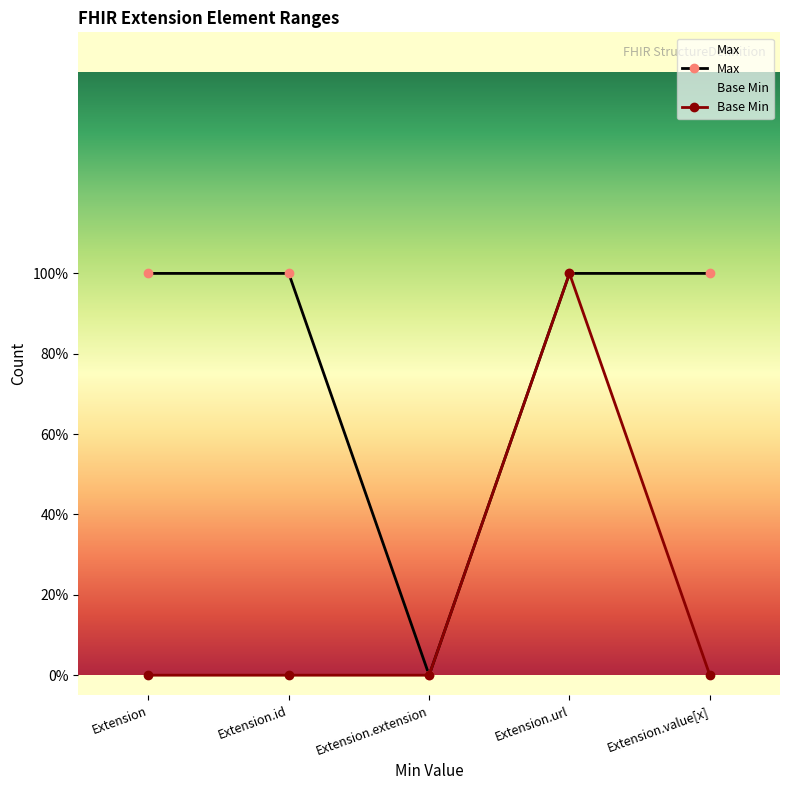

List the series in order of their peak value, highest first.

Max, Base Min